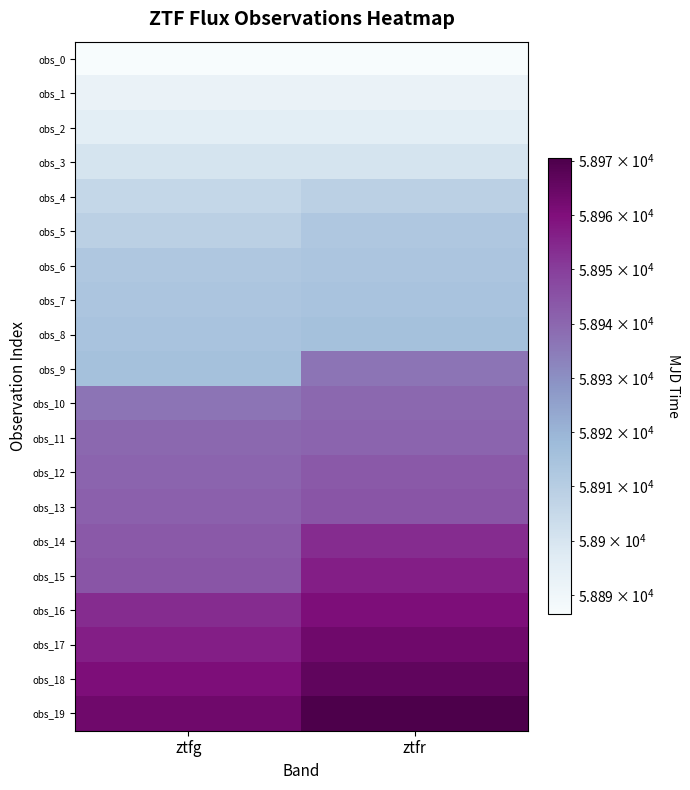

What is the total value across all series at ztfg?

1178524.6